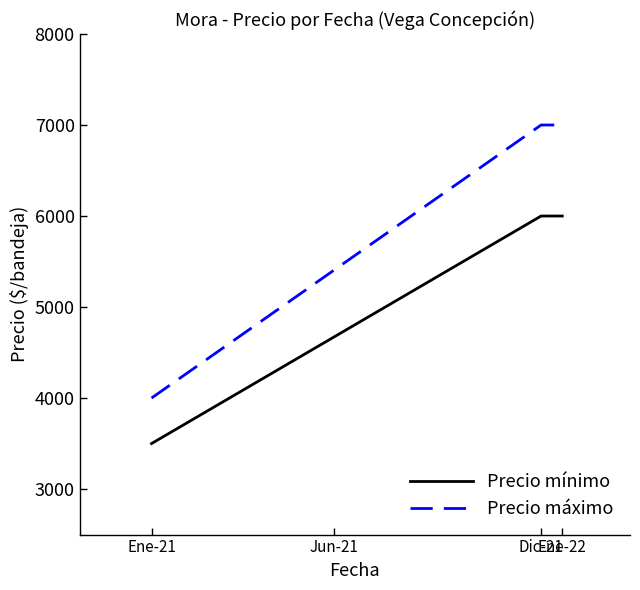

What are all the series names shown in the legend?

Precio mínimo, Precio máximo